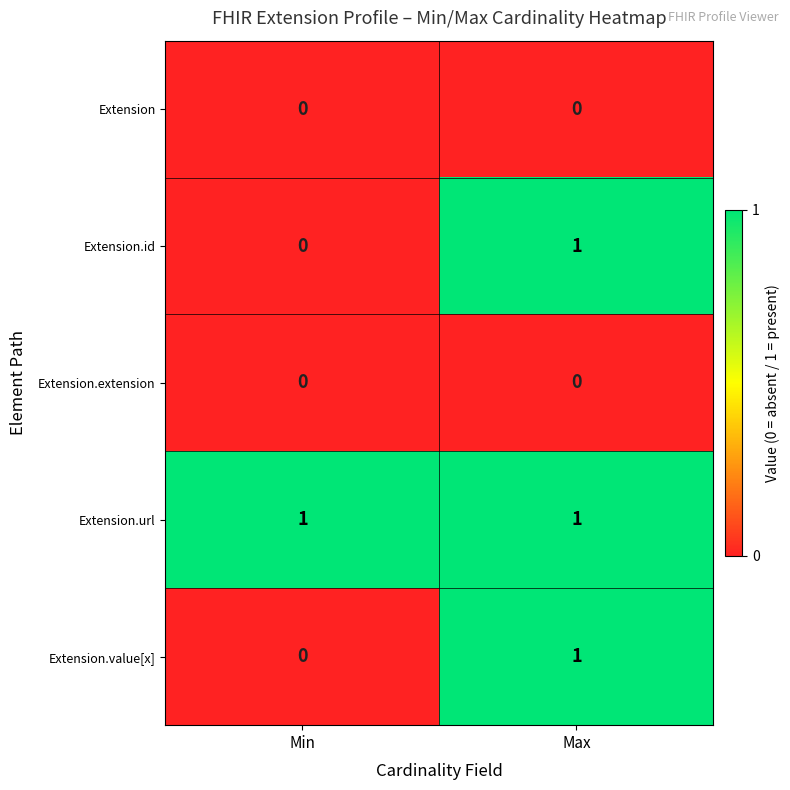

Which series has the largest total across all categories?

Extension.url